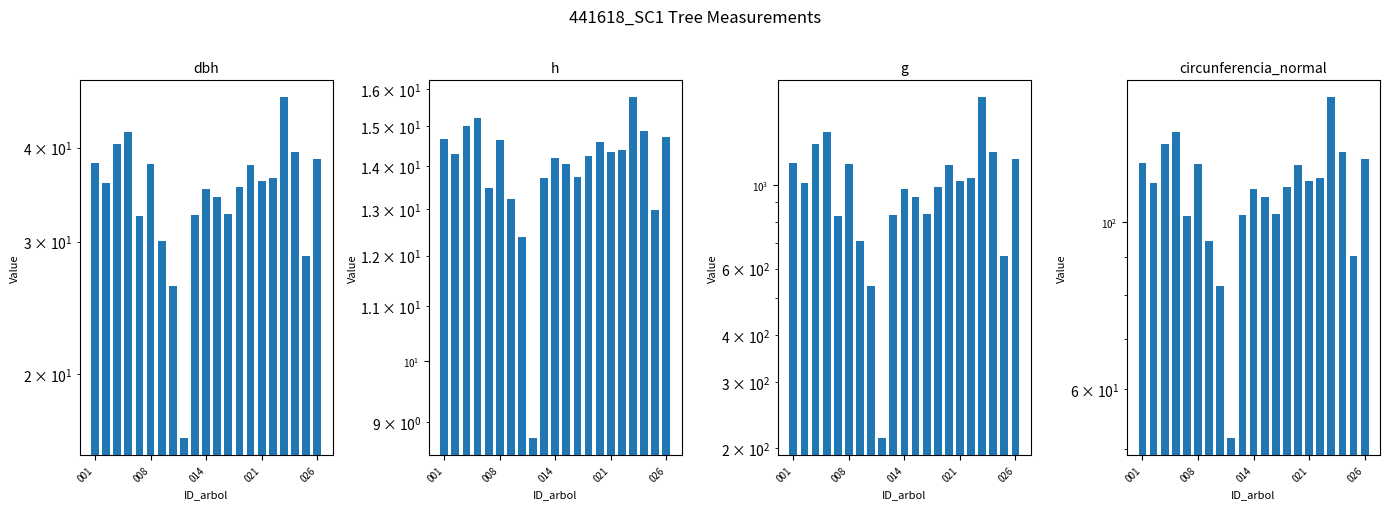

What is the value of the g bar at the 19th from the left?

1227.3